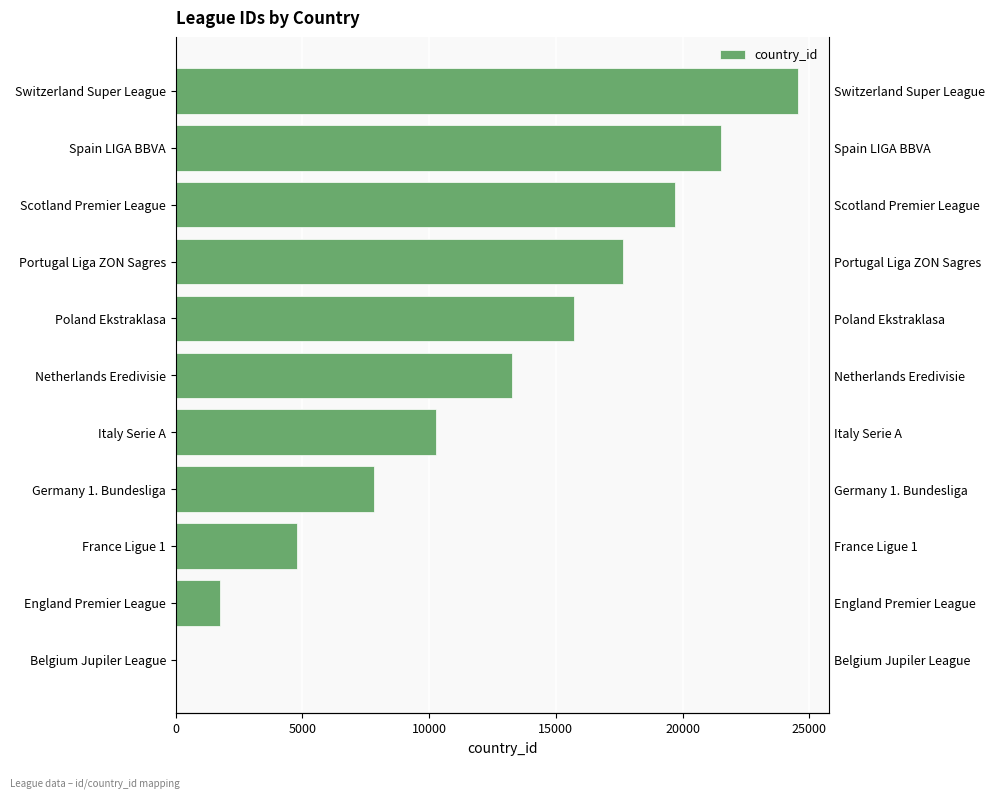

How many data points does each series have?

11